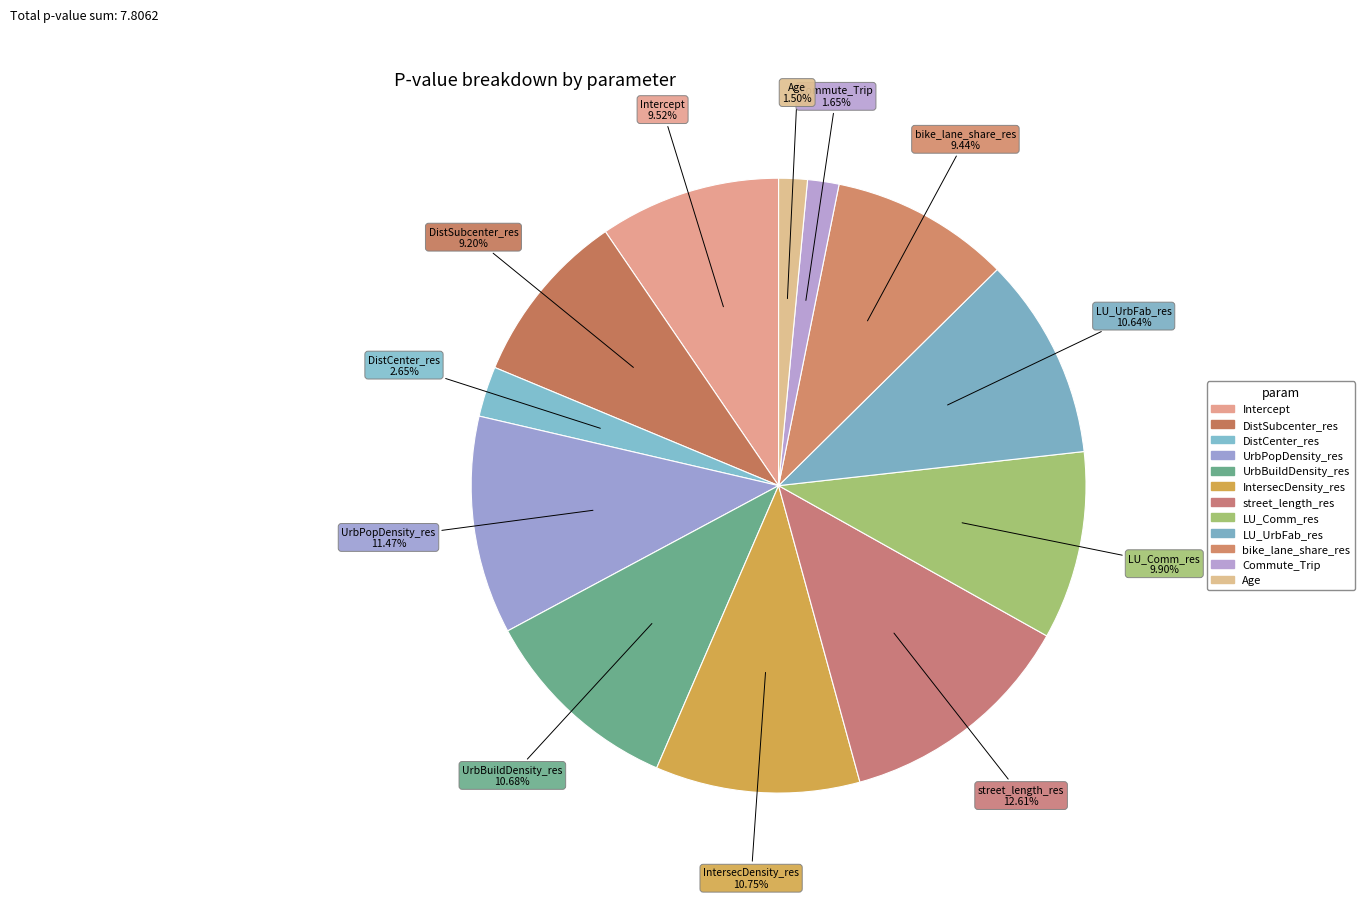

What percentage is the Age slice, to the nearest percent?

2%